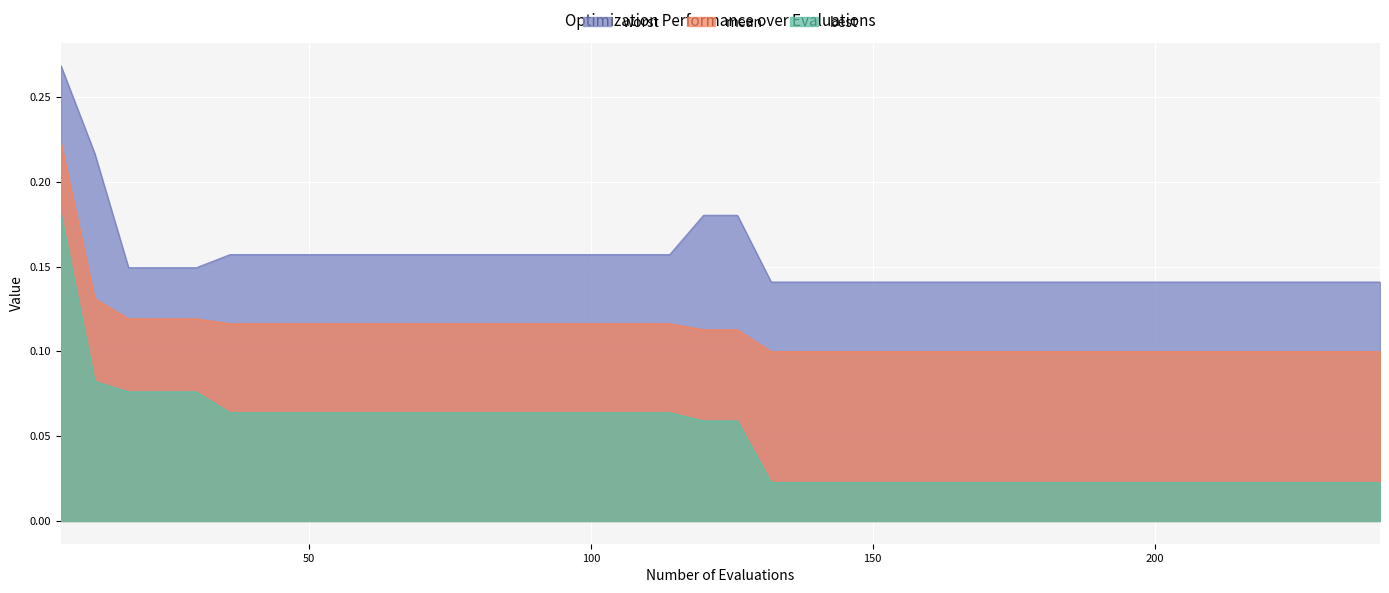

What are all the series names shown in the legend?

worst, mean, best